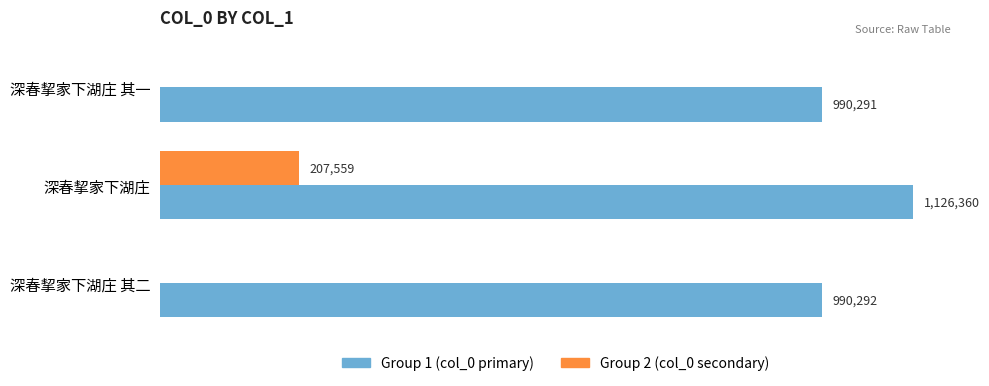

What is the greatest value displayed?

1126360